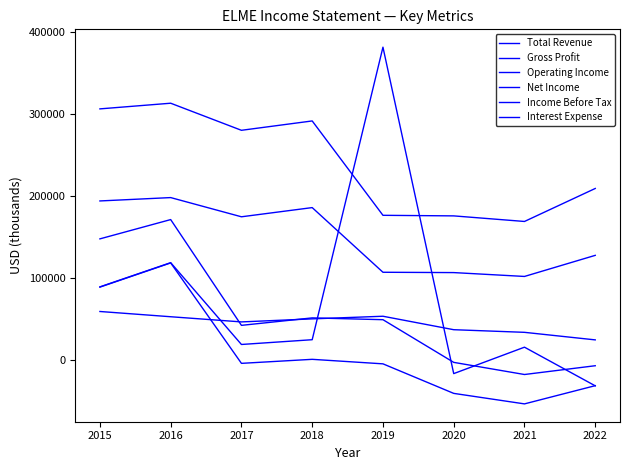

Is this an area chart (filled region under the line)?

No